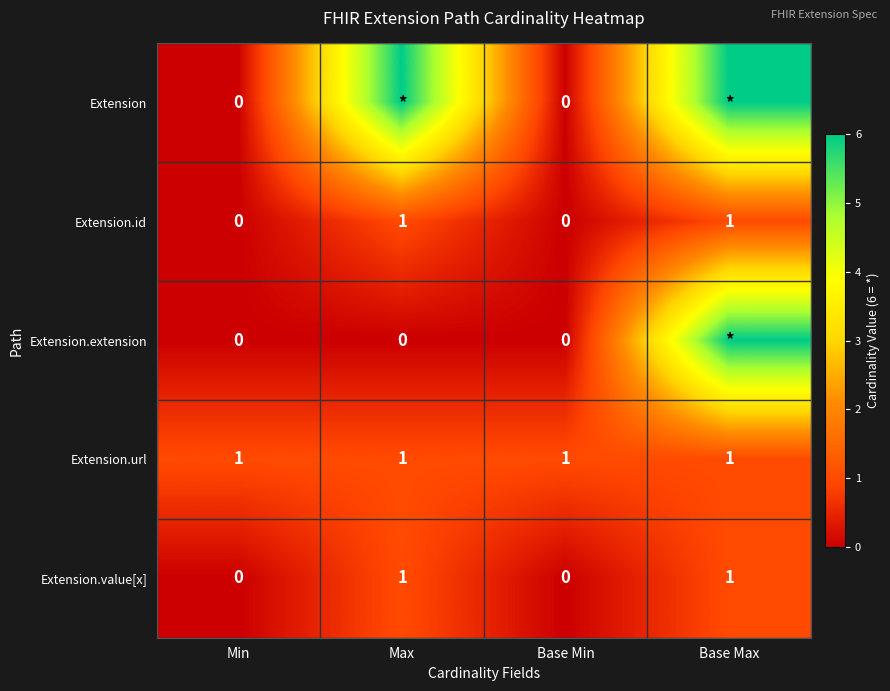

What is the difference between the highest and lowest values at Base Min?

1